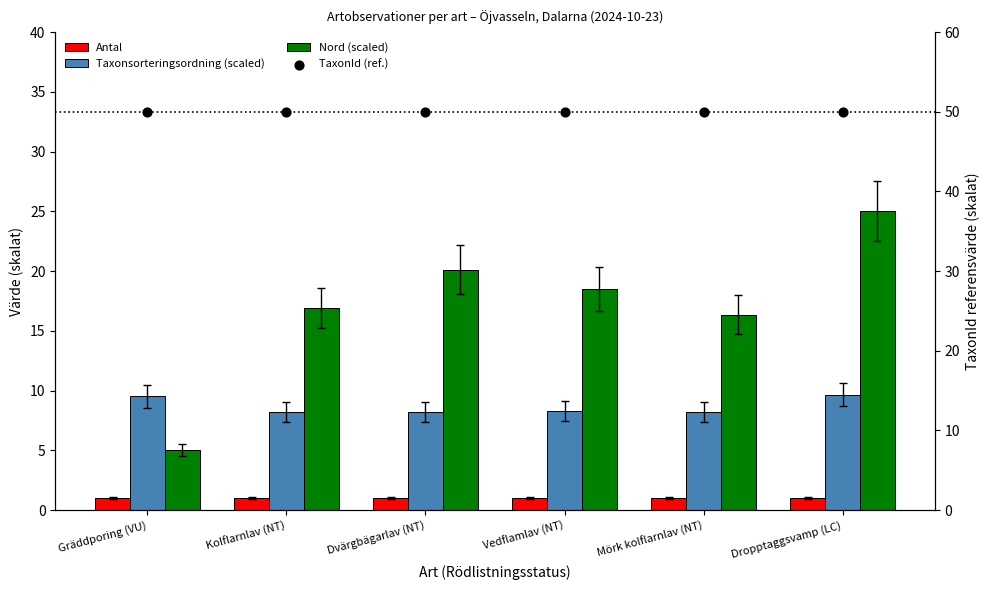

What are all the series names shown in the legend?

Antal, Taxonsorteringsordning (scaled), Nord (scaled), TaxonId (ref.)